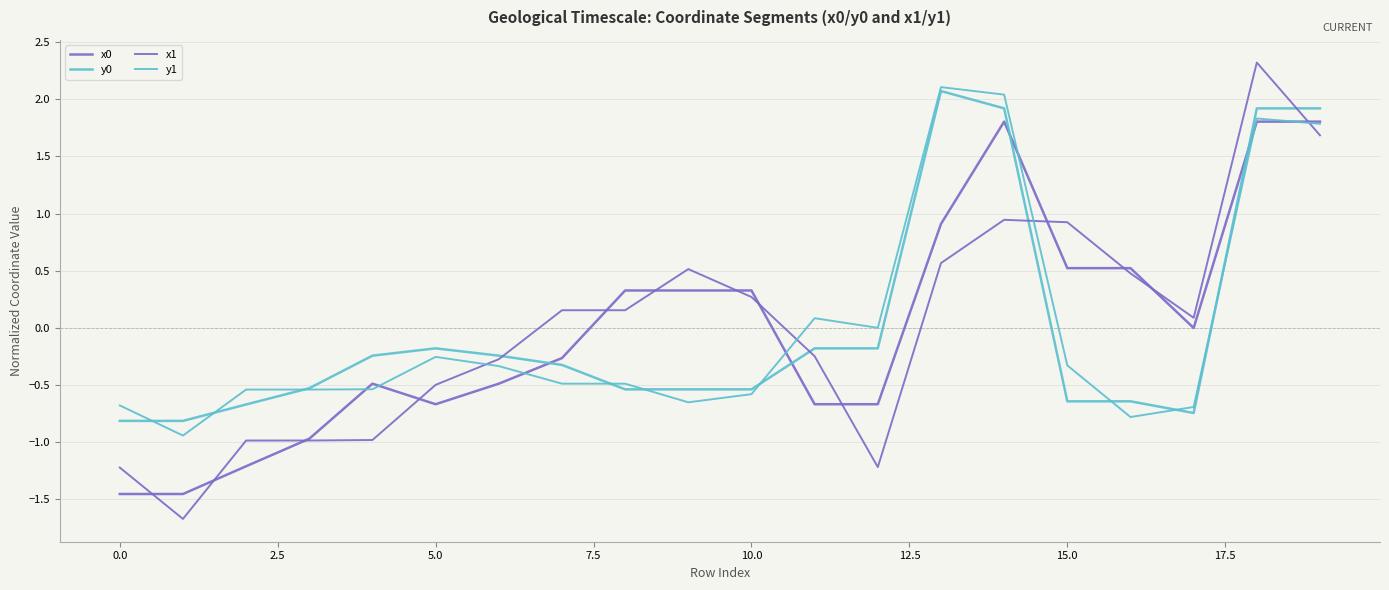

Does the chart display data point markers on the line(s)?

No